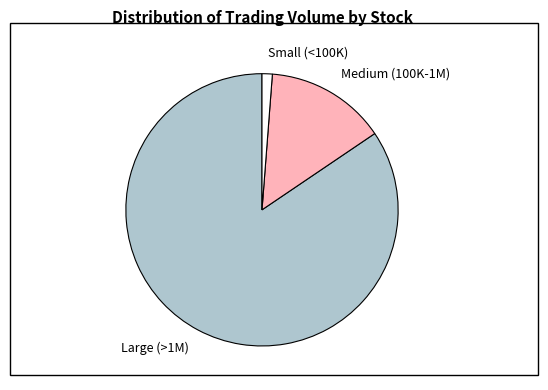

Is there any slice that represents more than half of the pie?

Yes